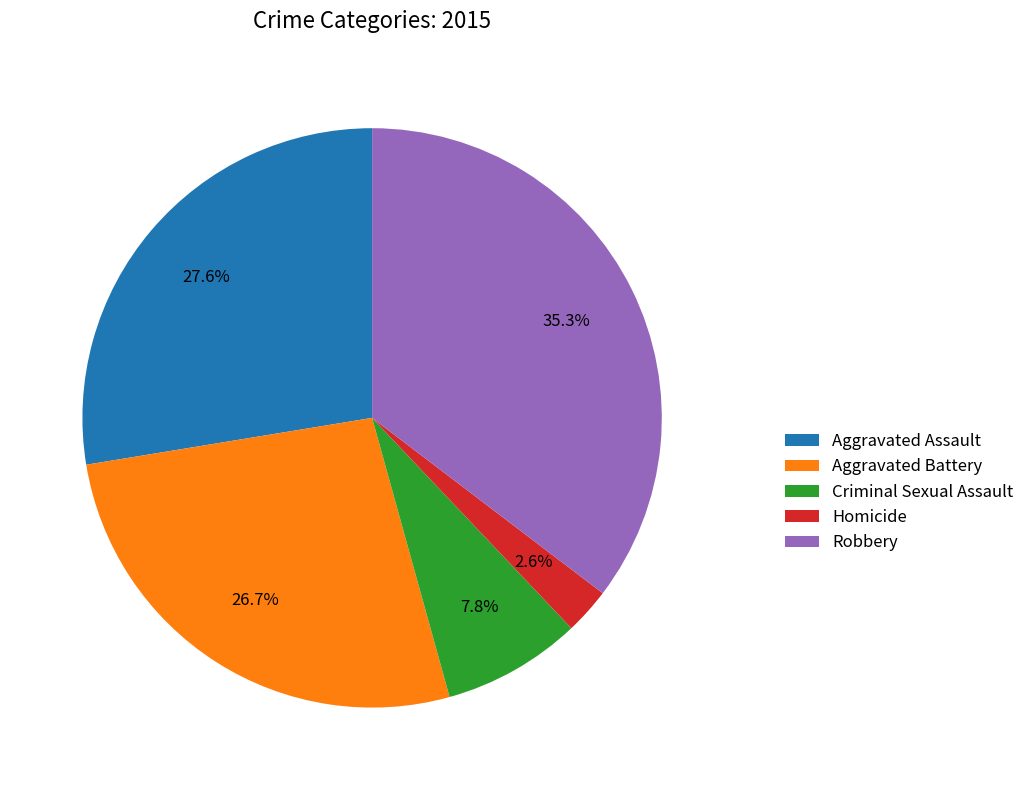

Which category has the biggest portion of the pie?

Robbery